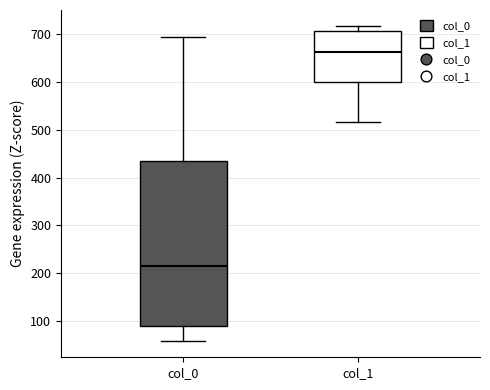

Where is the upper edge of the box for col_1 on the y-axis? The values are not printed on the chart, so give them approximately, as read against the axis.

710